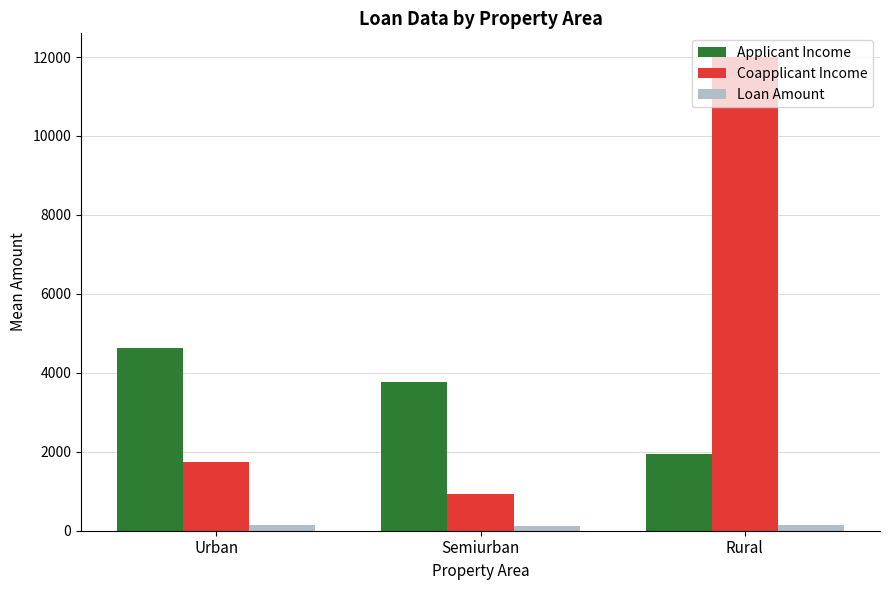

What is the maximum value for Applicant Income?

4617